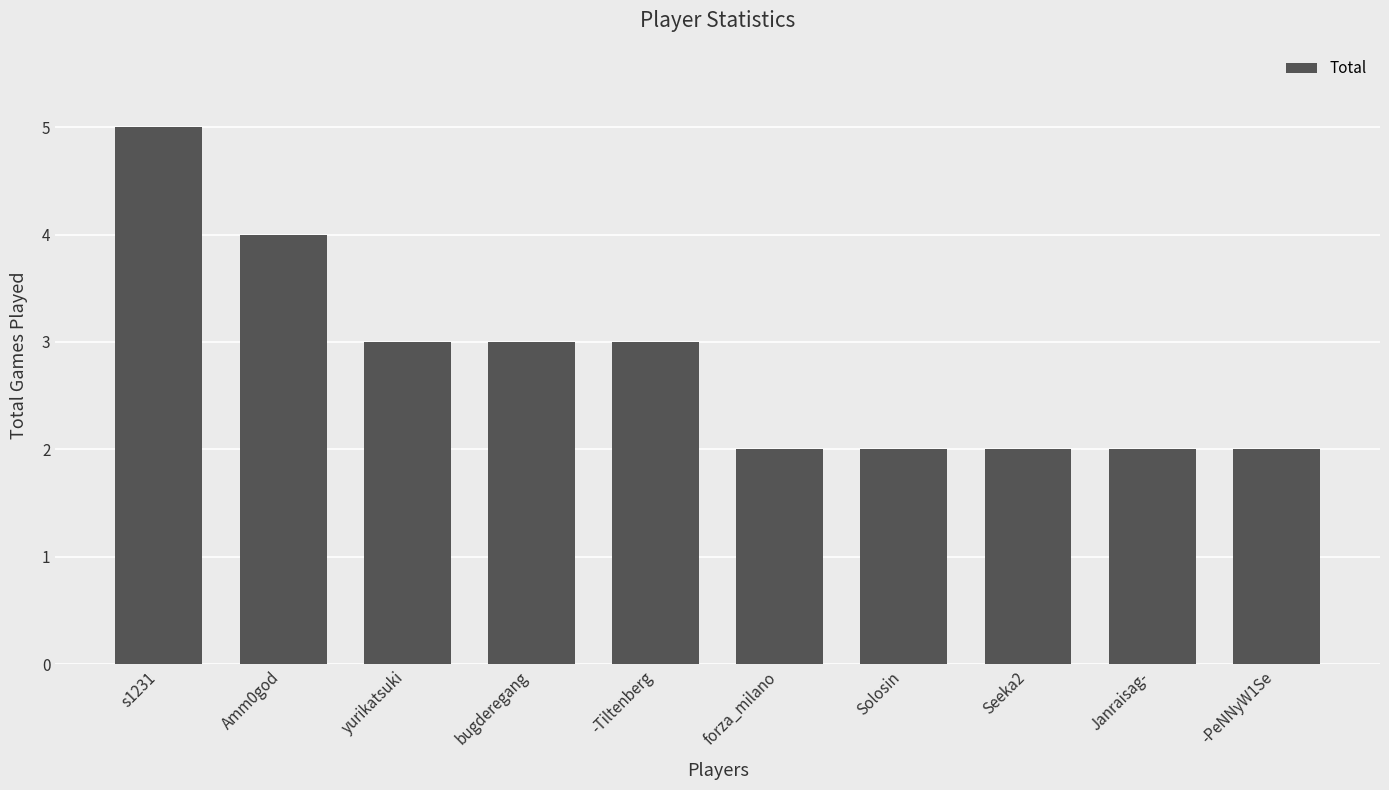

What is the label of the 7th bar from the left?

Solosin